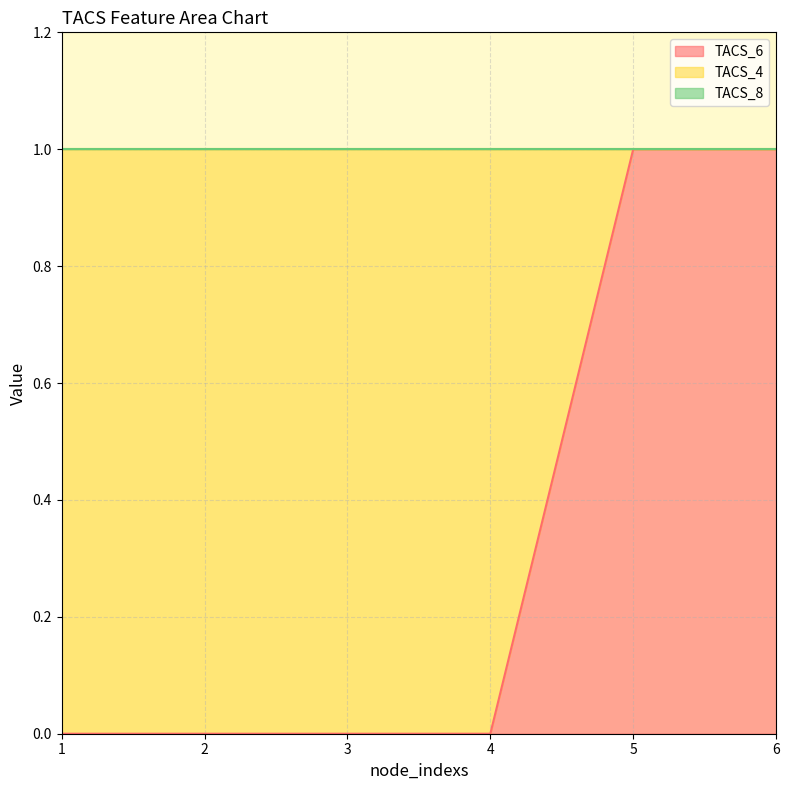

Between 1 and 5, which series saw the biggest shift?

TACS_6